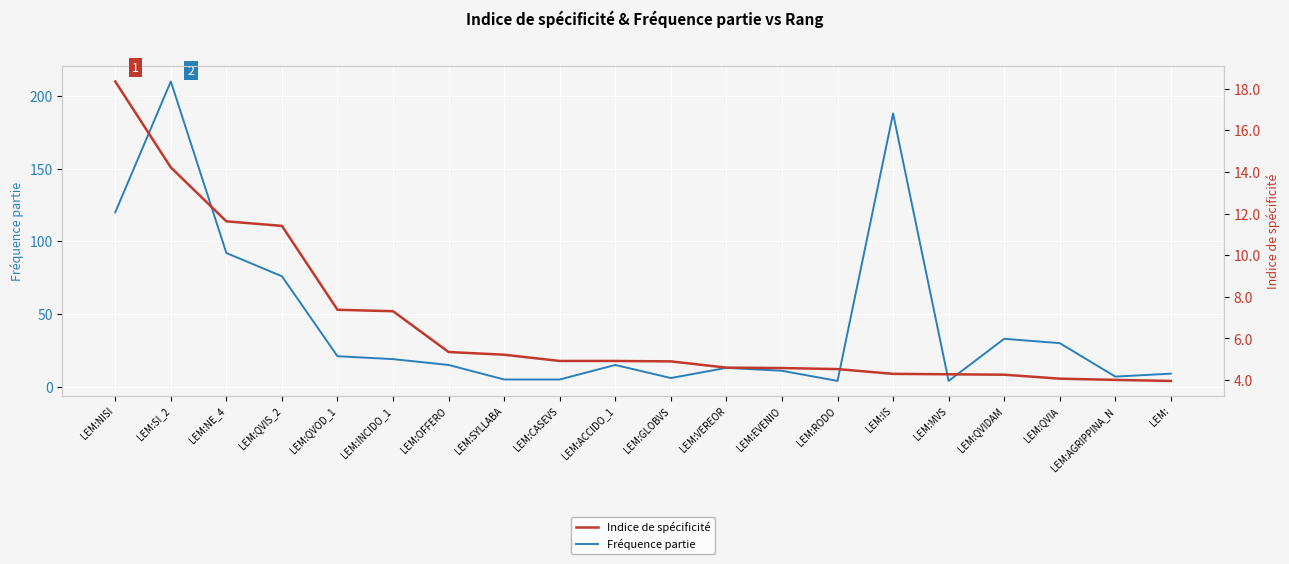

What is the difference between the Indice de spécificité values at LEM:ACCIDO_1 and LEM:RODO?

0.4